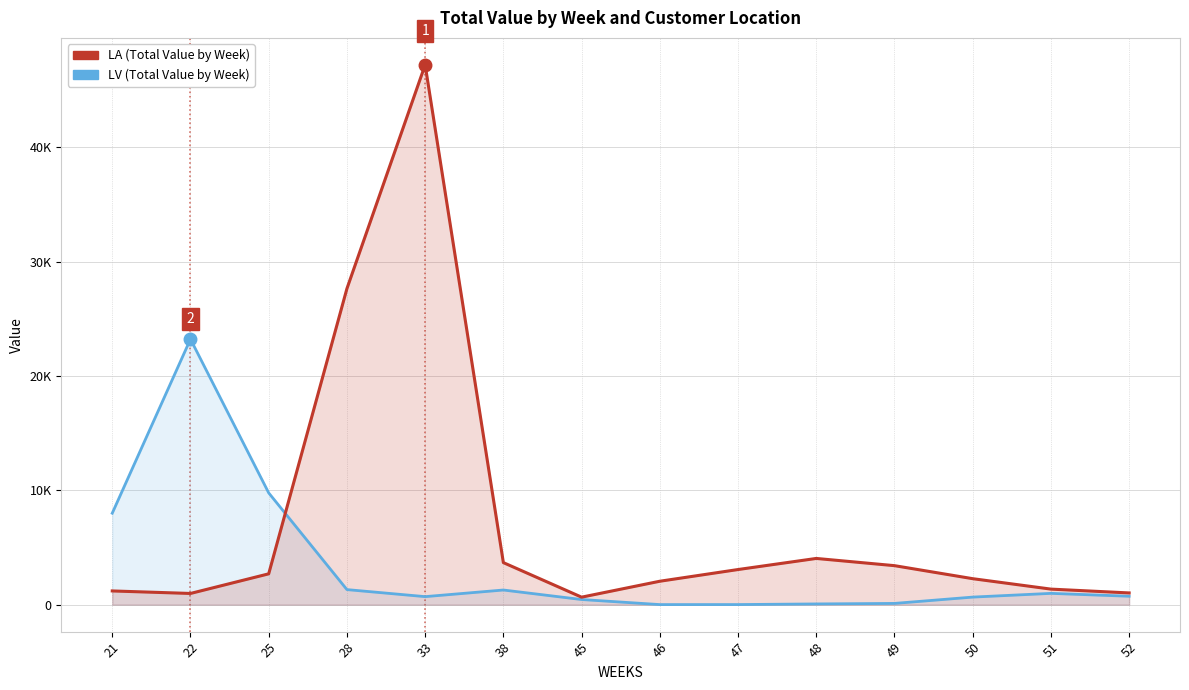

Is the value of LA (Total Value by Week) at 50 greater than the value of LV (Total Value by Week) at 51?

Yes